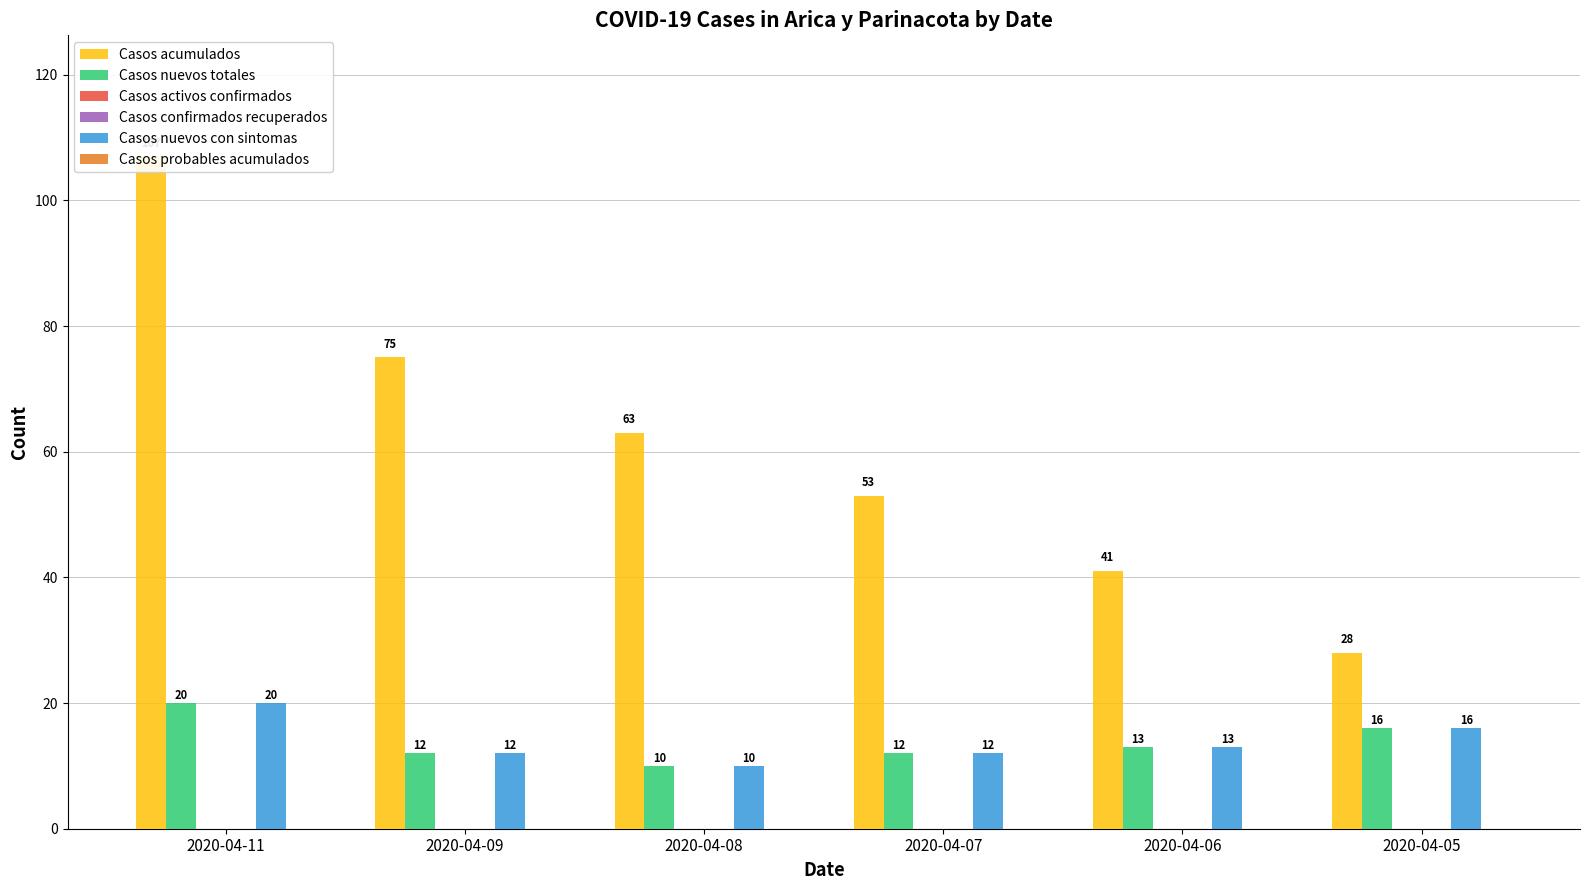

How many series are shown in this chart?

6